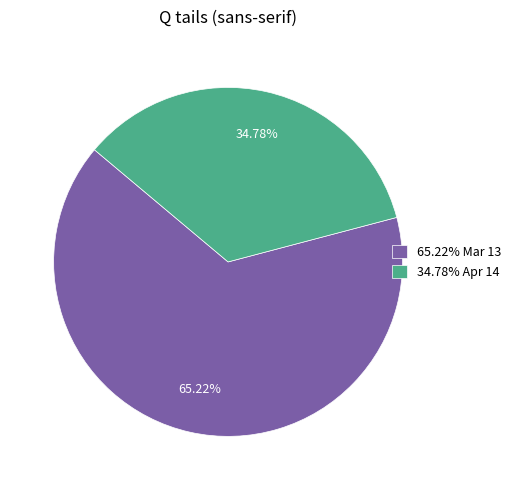

Is the sum of 34.78% Apr 14 and 65.22% Mar 13 greater than half?

Yes